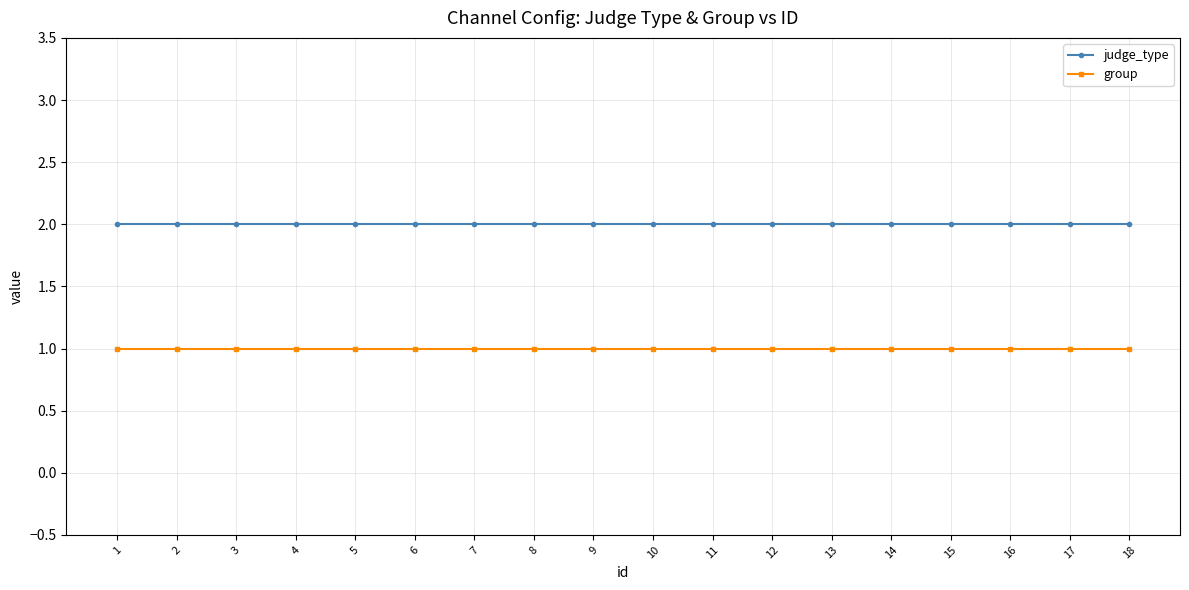

True or false: judge_type and group intersect in this chart.

False